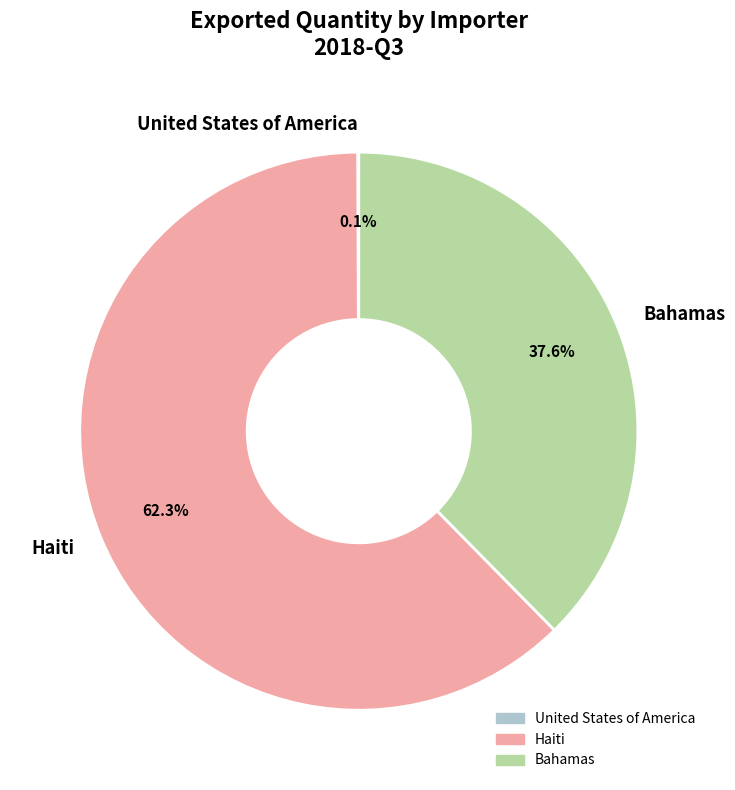

Is there a majority slice in this chart?

Yes